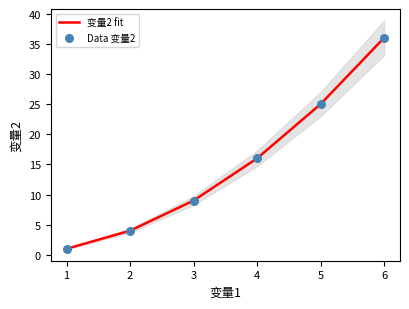

Which series has the largest total across all categories?

变量2 fit